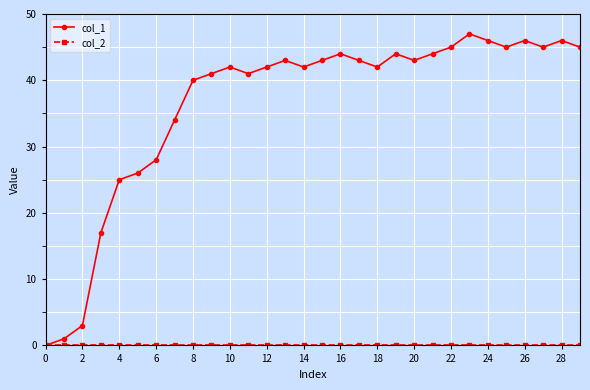

At how many categories does at least one series exceed 16?

27